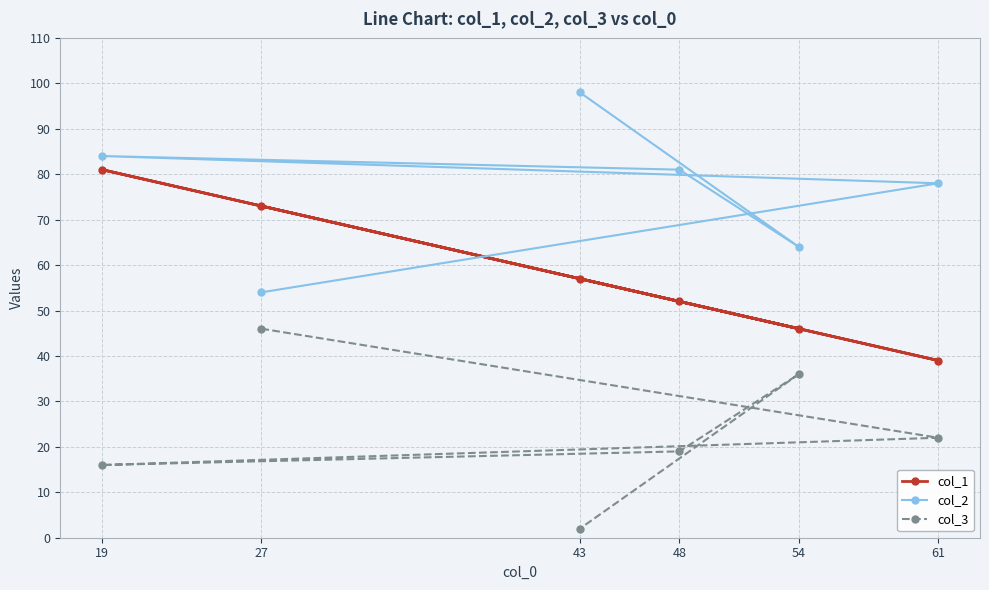

The col_1 series shows 100 at 43. True or false?

False